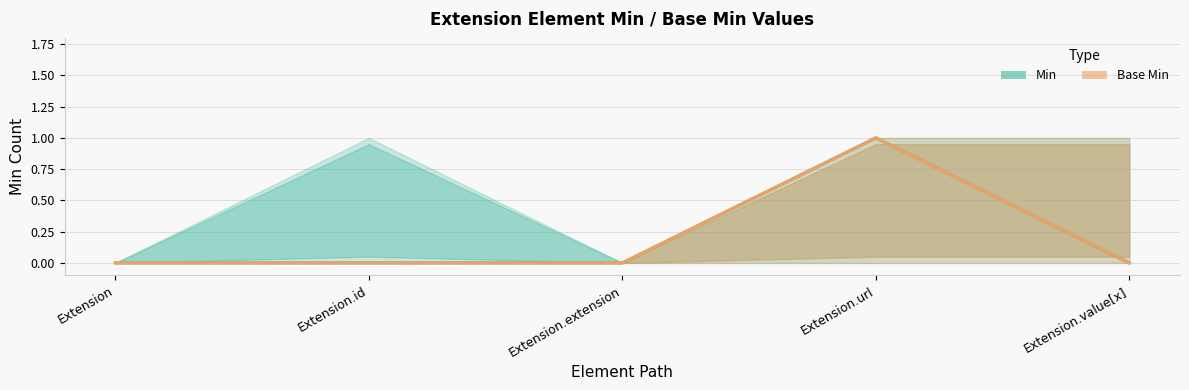

Reading left to right, what are all the values shown in this chart?

Min: Extension=0	Extension.id=0	Extension.extension=0	Extension.url=1	Extension.value[x]=0
Base Min: Extension=0	Extension.id=0	Extension.extension=0	Extension.url=1	Extension.value[x]=0